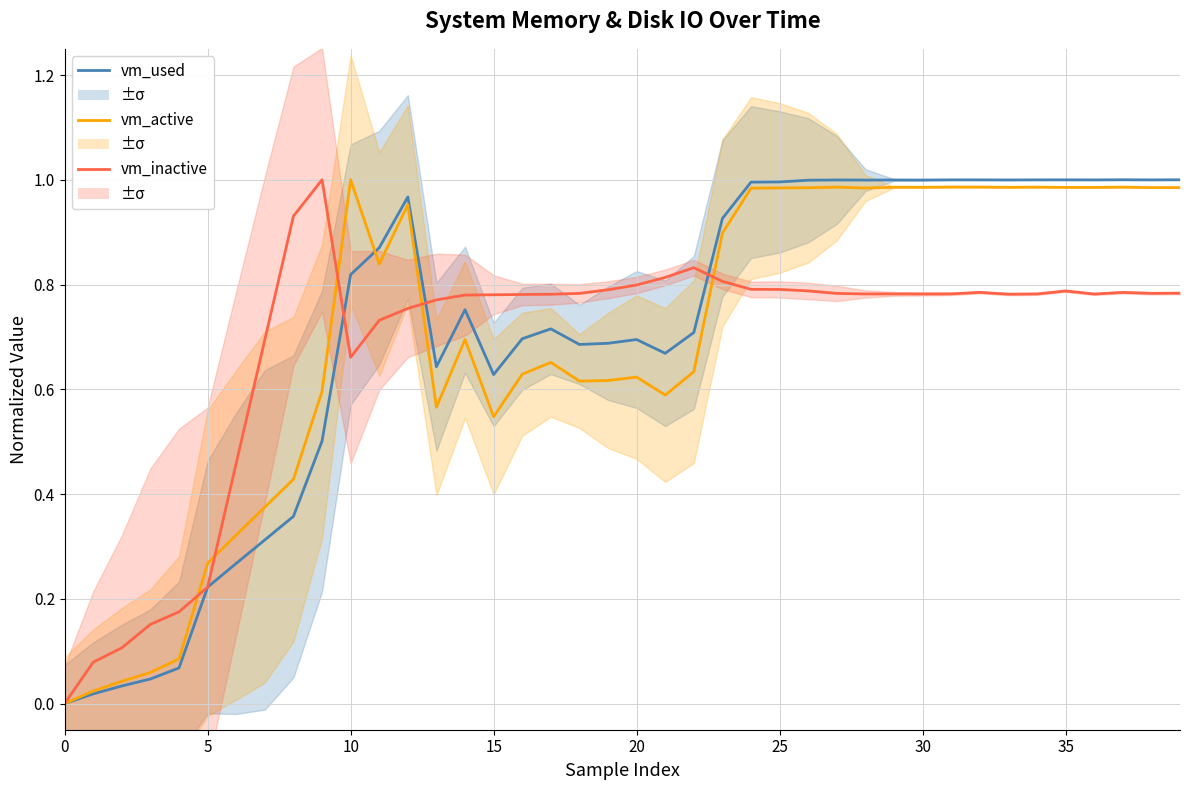

Between 19 and 32, which series saw the biggest shift?

vm_active